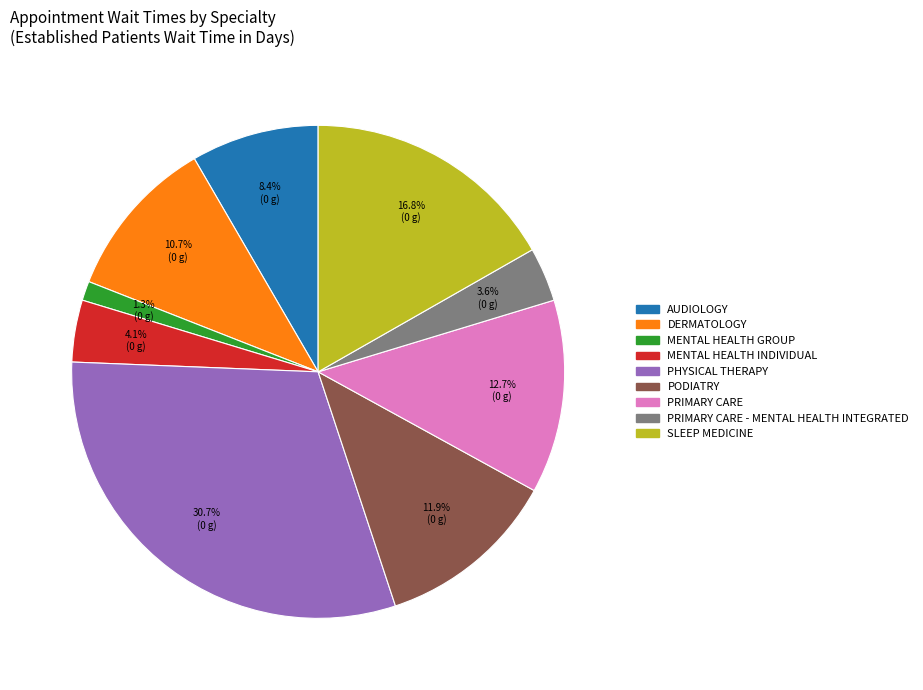

To the nearest percent, what percentage of the pie is PODIATRY?

12%